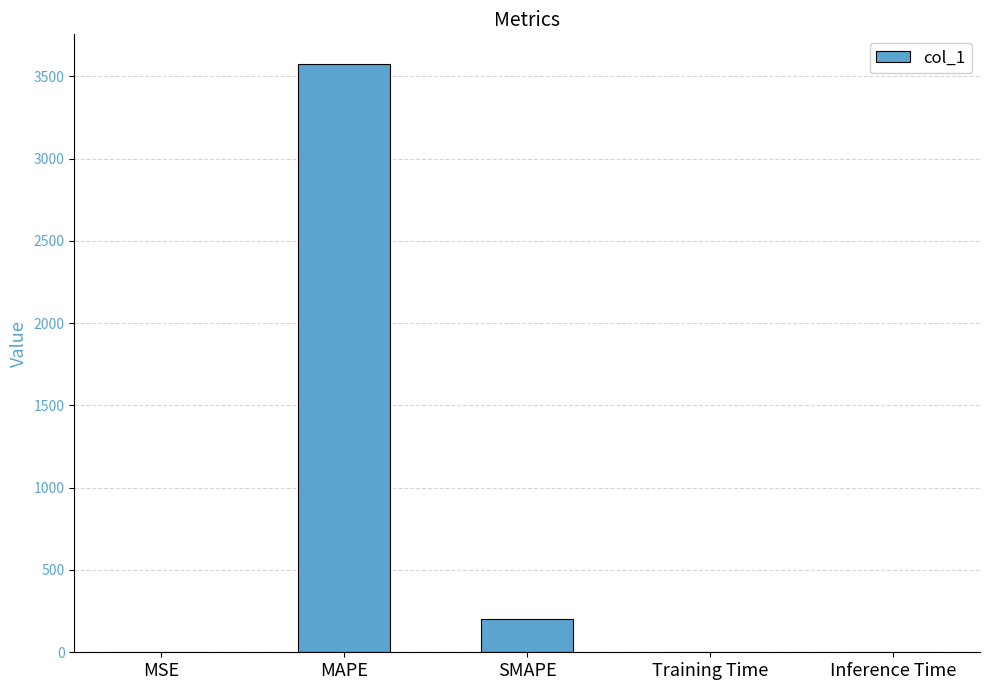

Between Training Time and MAPE, which is larger?

MAPE